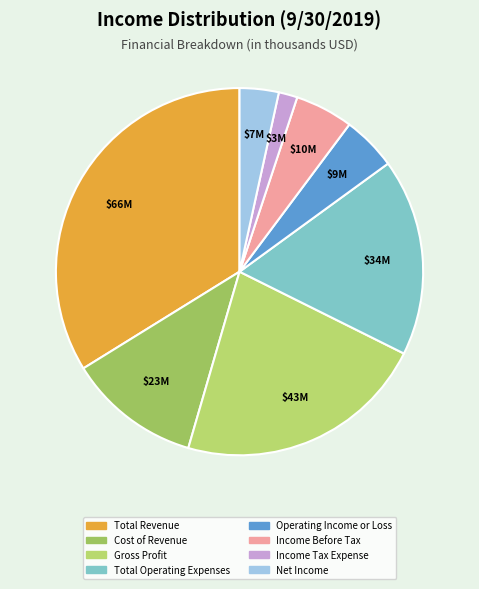

To the nearest percent, what percentage of the pie is Income Before Tax?

5%